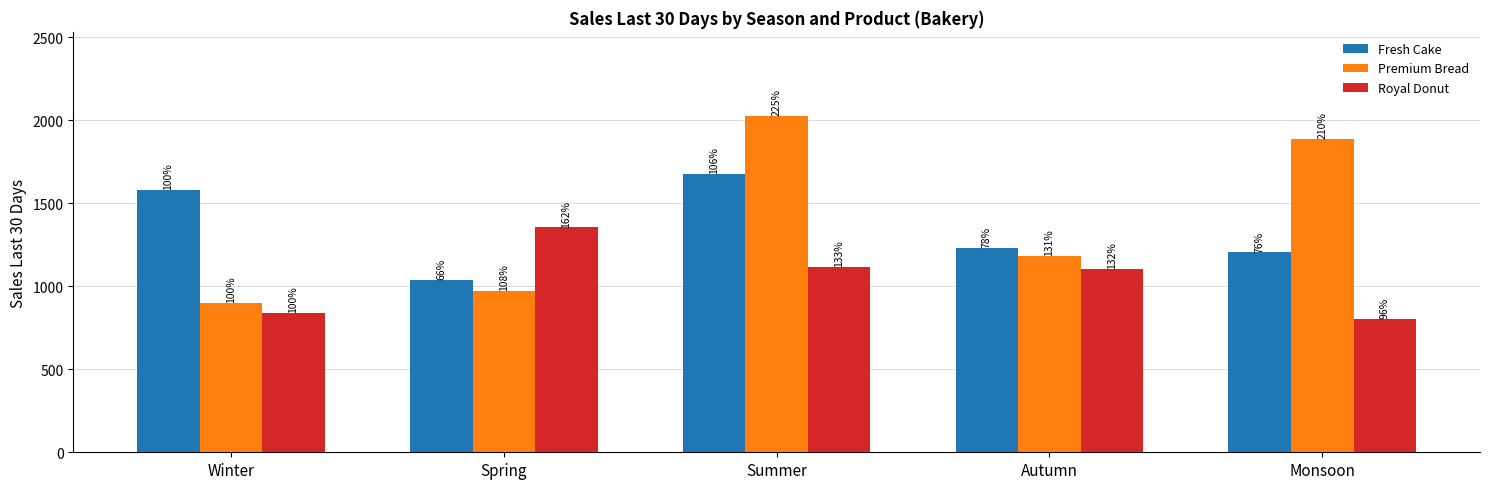

How many groups of bars are there?

5